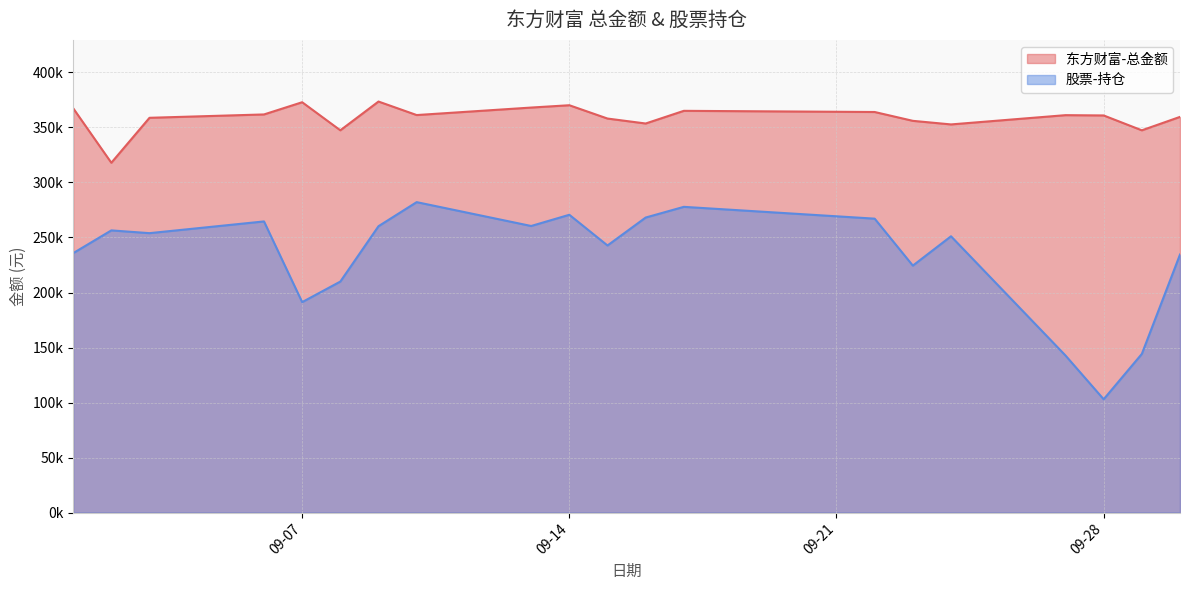

Is it true that 东方财富-总金额 equals 365133.4 at 2021-09-17?

True